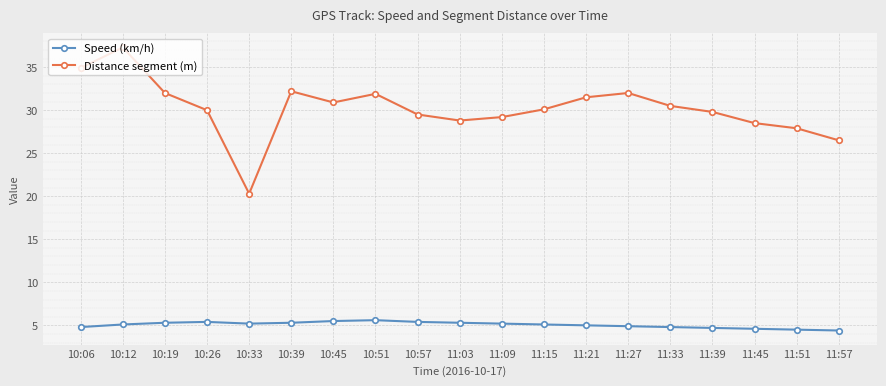

Is this an area chart (filled region under the line)?

No